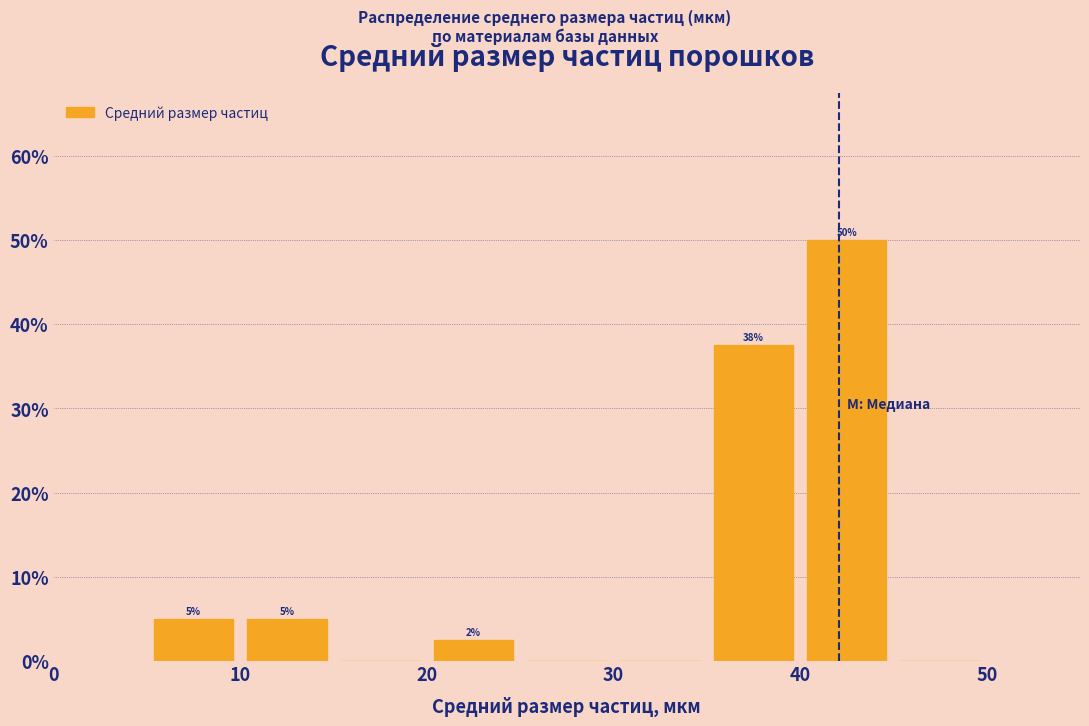

Over which range of the x-axis is the bar tallest?

40 to 45